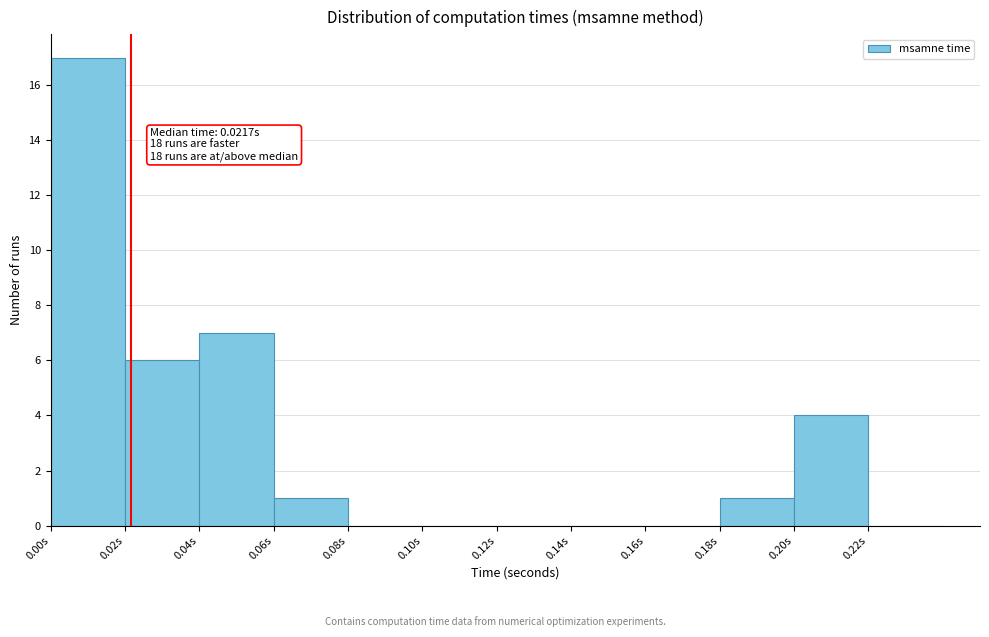

Which range on the x-axis has the tallest bar?

0.00 to 0.02